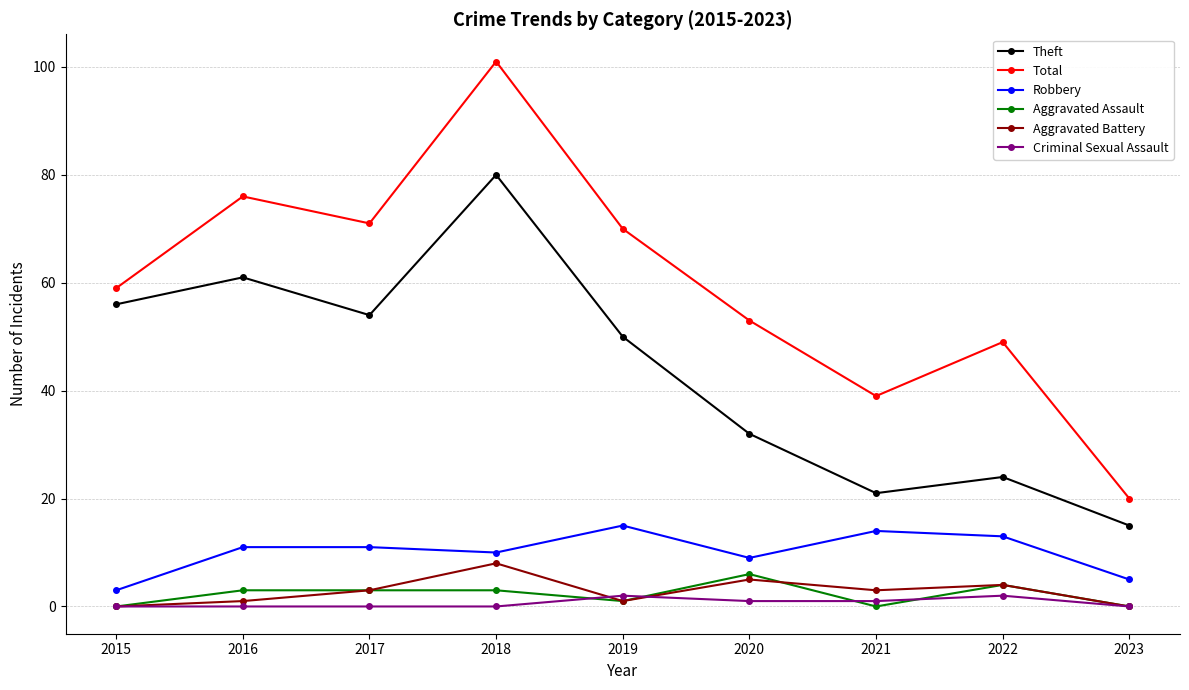

What is the highest value of the Criminal Sexual Assault series?

2